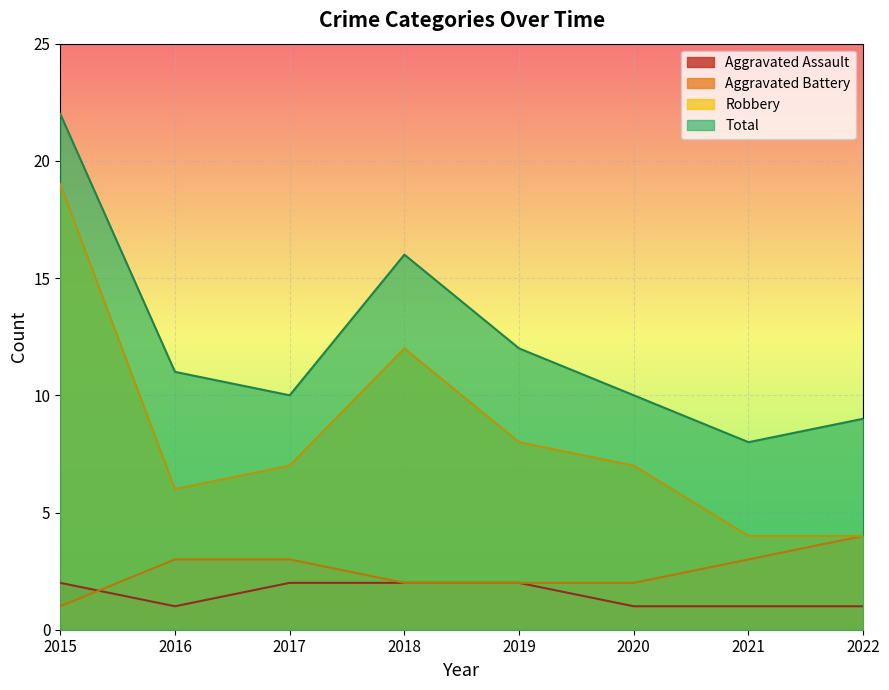

At which category does the chart reach its peak across all series?

2015